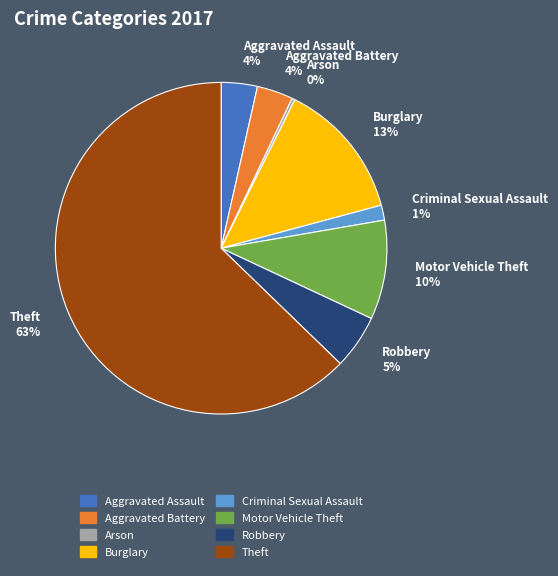

Which category has the biggest portion of the pie?

Theft